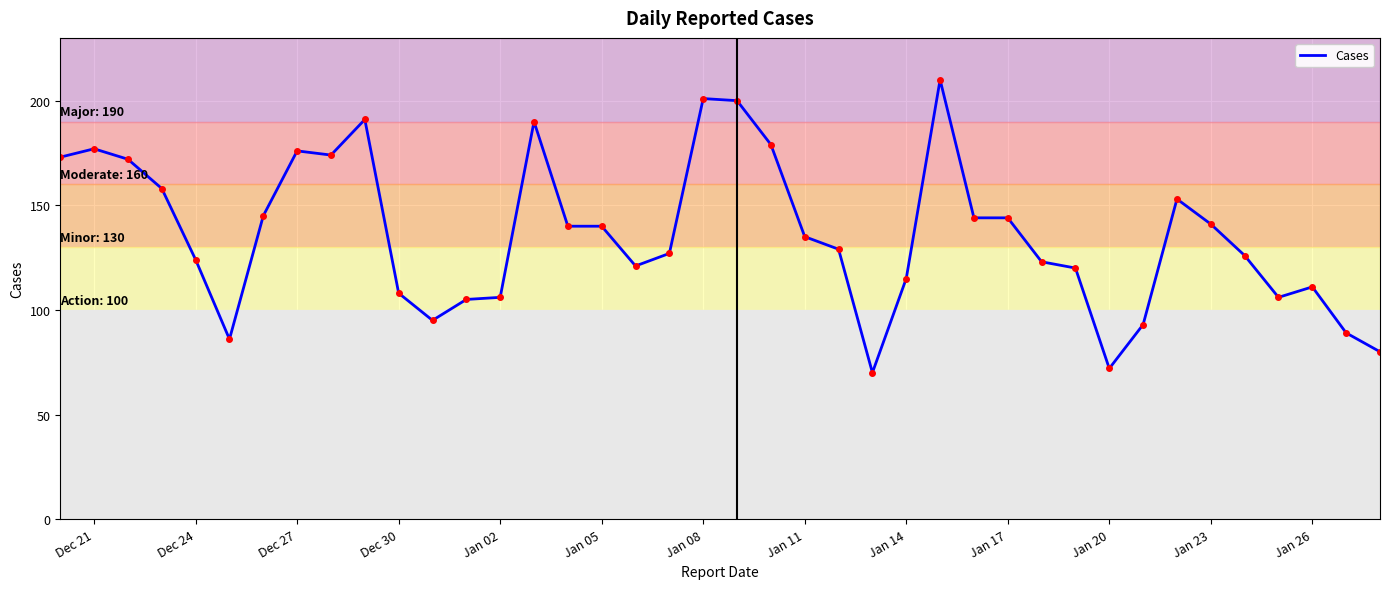

What is the maximum value shown in the chart?

210